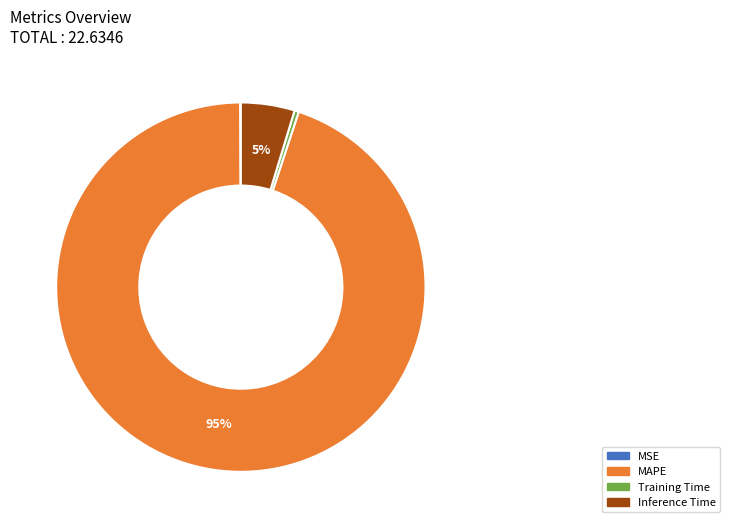

Does Inference Time account for over 50% of the chart?

No